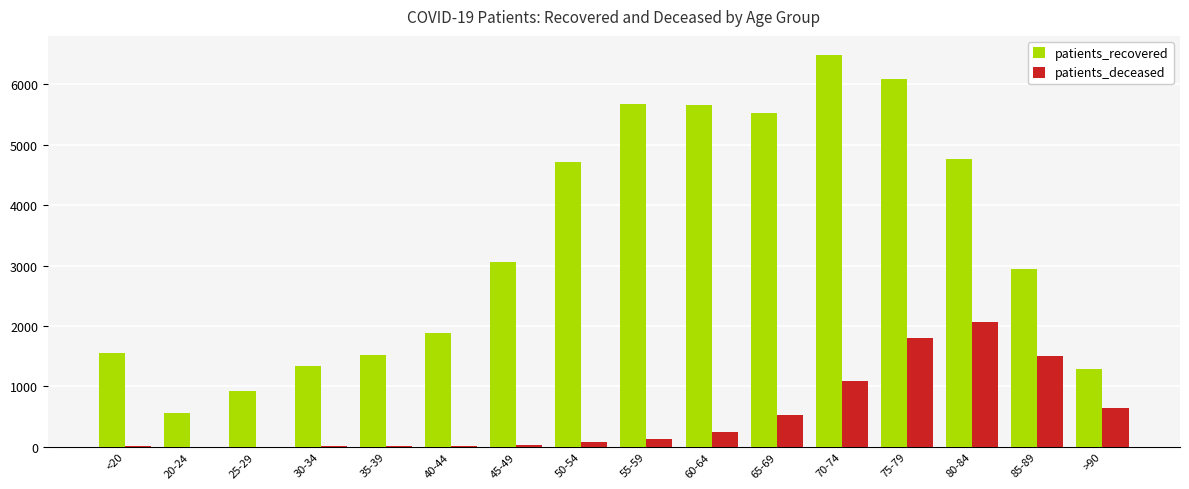

What is the greatest value displayed?

6481